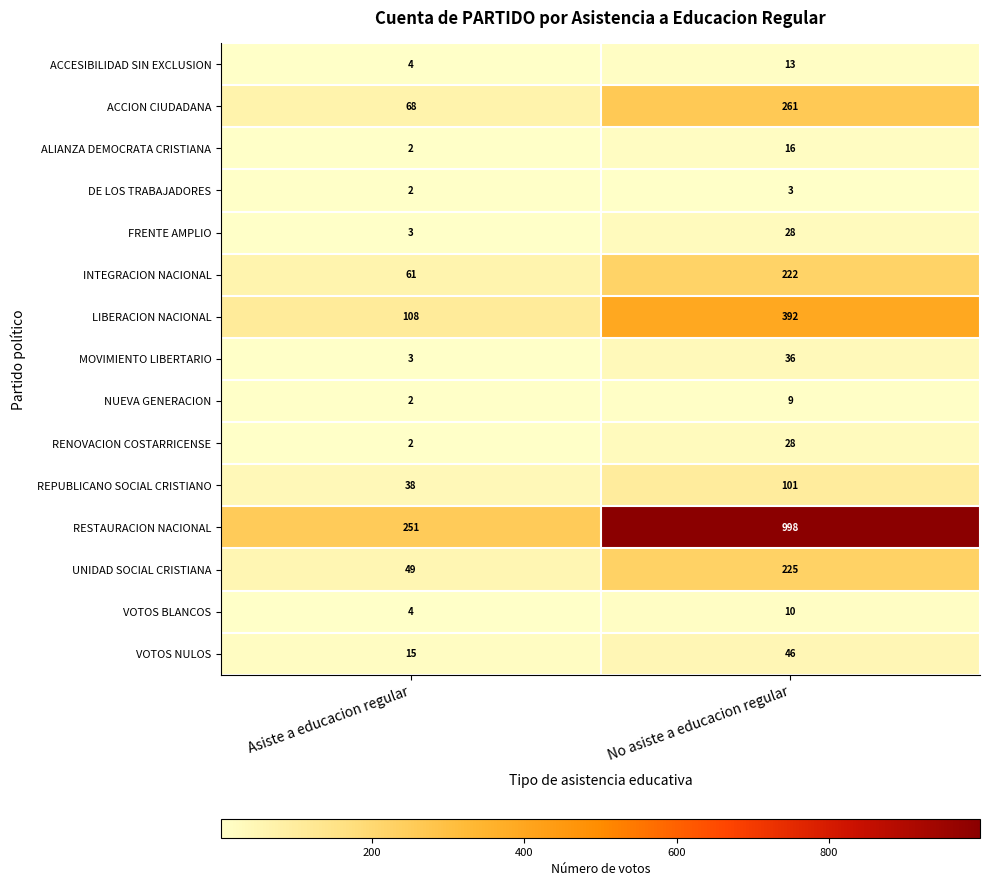

Which series has the largest range (max minus min)?

RESTAURACION NACIONAL